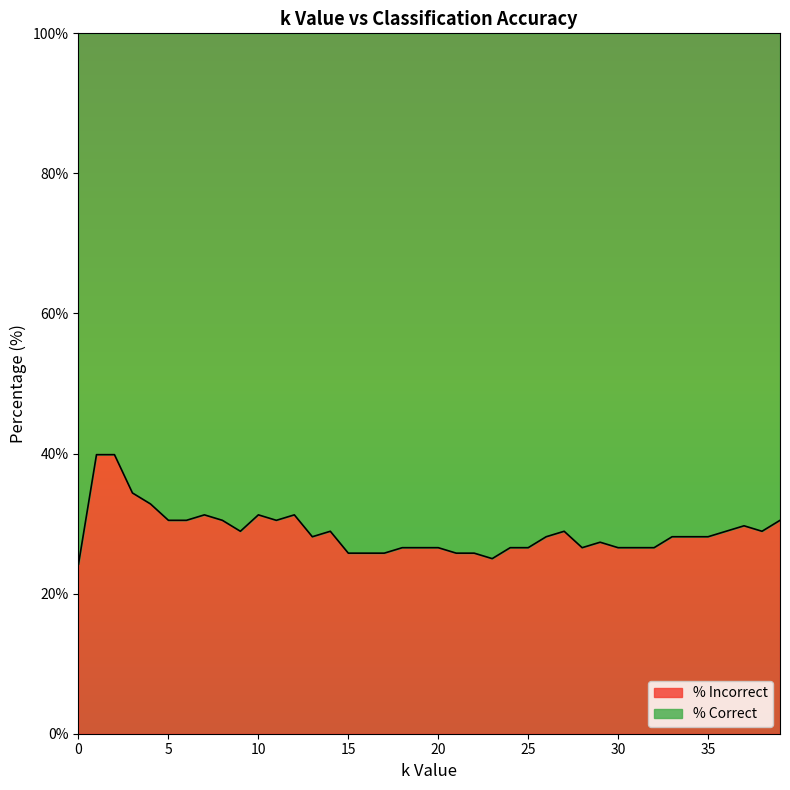

Reading left to right, list all the values displayed in this chart.

0=24.2	1=39.8	2=39.8	3=34.4	4=32.8	5=30.5	6=30.5	7=31.2	8=30.5	9=28.9	10=31.2	11=30.5	12=31.2	13=28.1	14=28.9	15=25.8	16=25.8	17=25.8	18=26.6	19=26.6	20=26.6	21=25.8	22=25.8	23=25.0	24=26.6	25=26.6	26=28.1	27=28.9	28=26.6	29=27.3	30=26.6	31=26.6	32=26.6	33=28.1	34=28.1	35=28.1	36=28.9	37=29.7	38=28.9	39=30.5